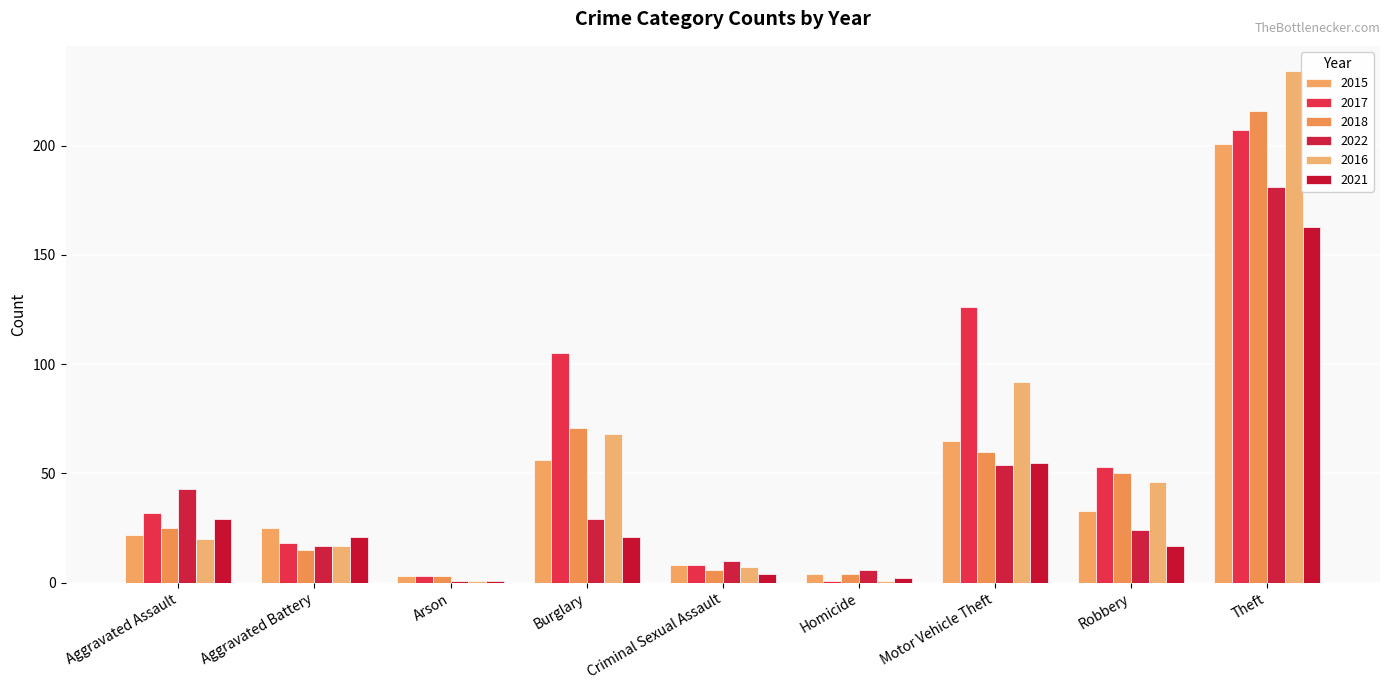

The value of 2016 at Motor Vehicle Theft is 92. True or false?

True